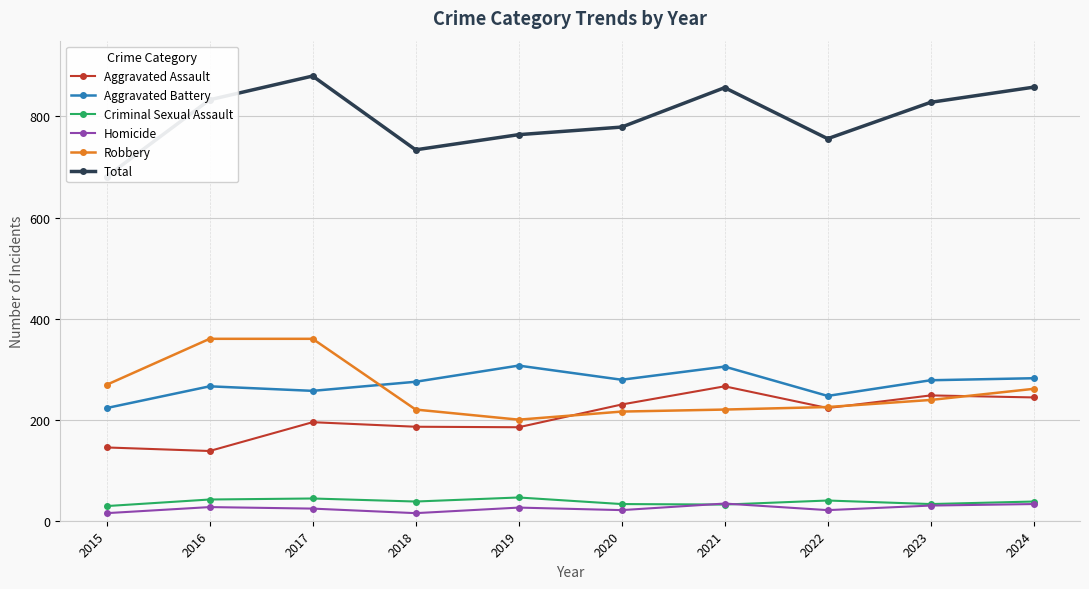

Count the number of data series in this chart.

6